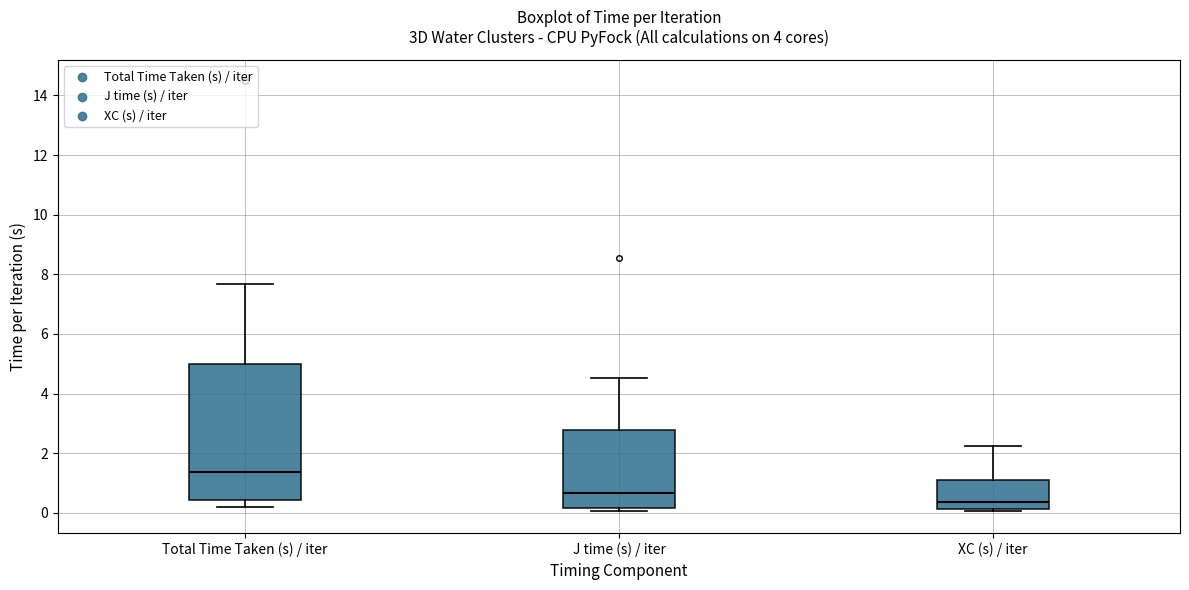

Reading left to right, transcribe this box plot: for each box, give where its median line is, the range the box spans, and where its two whiskers end, as read against the y-axis. The values are not printed on the chart, so give them approximately, as read against the axis.

Total Time Taken (s) / iter: median 1.4, box 0.4 to 5.0, whiskers 0.2 to 7.6
J time (s) / iter: median 0.6, box 0.2 to 2.8, whiskers 0.0 to 4.6
XC (s) / iter: median 0.4, box 0.2 to 1.0, whiskers 0.0 to 2.2